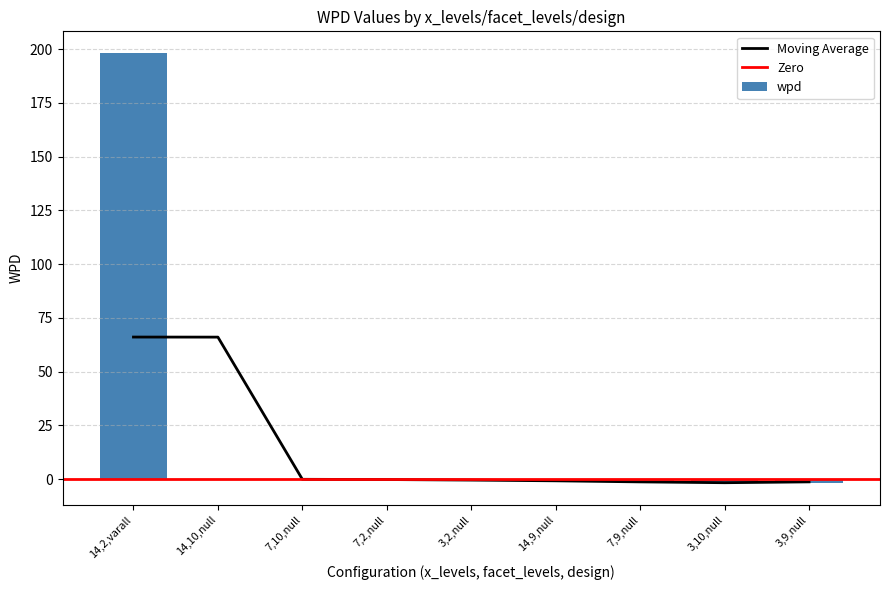

List the labels in order of value, smallest first.

3,9,null, 3,10,null, 7,9,null, 14,9,null, 3,2,null, 7,2,null, 7,10,null, 14,10,null, 14,2,varall